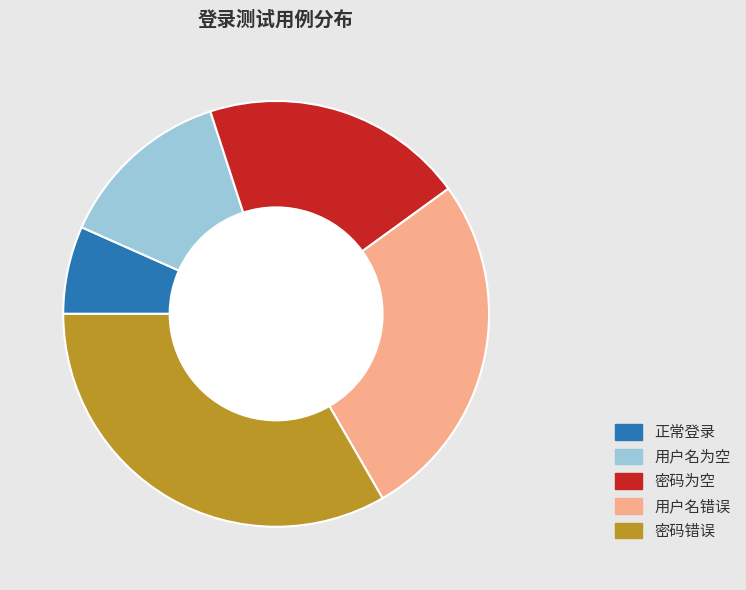

Count the number of slices in the pie.

5